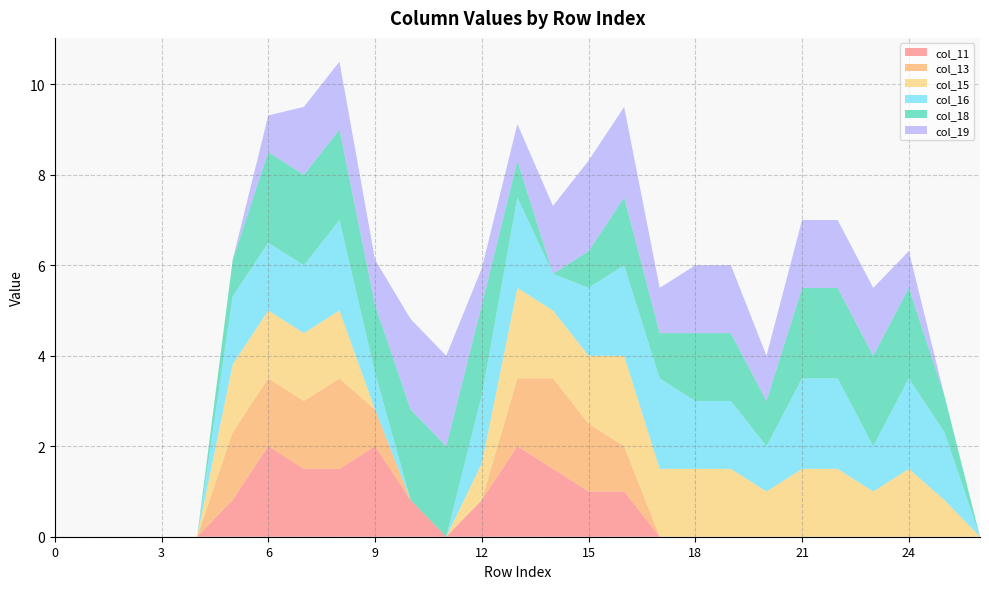

Reading right to left, list all the values displayed in this chart.

col_11: 26=0.0	25=0.0	24=0.0	23=0.0	22=0.0	21=0.0	20=0.0	19=0.0	18=0.0	17=0.0	16=1.0	15=1.0	14=1.5	13=2.0	12=0.8	11=0.0	10=0.8	9=2.0	8=1.5	7=1.5	6=2.0	5=0.8	4=0.0	3=0.0	2=0.0	1=0.0	0=0.0
col_13: 26=0.0	25=0.0	24=0.0	23=0.0	22=0.0	21=0.0	20=0.0	19=0.0	18=0.0	17=0.0	16=1.0	15=1.5	14=2.0	13=1.5	12=0.0	11=0.0	10=0.0	9=0.8	8=2.0	7=1.5	6=1.5	5=1.5	4=0.0	3=0.0	2=0.0	1=0.0	0=0.0
col_15: 26=0.0	25=0.8	24=1.5	23=1.0	22=1.5	21=1.5	20=1.0	19=1.5	18=1.5	17=1.5	16=2.0	15=1.5	14=1.5	13=2.0	12=0.8	11=0.0	10=0.0	9=0.0	8=1.5	7=1.5	6=1.5	5=1.5	4=0.0	3=0.0	2=0.0	1=0.0	0=0.0
col_16: 26=0.0	25=1.5	24=2.0	23=1.0	22=2.0	21=2.0	20=1.0	19=1.5	18=1.5	17=2.0	16=2.0	15=1.5	14=0.8	13=2.0	12=1.5	11=0.0	10=0.0	9=0.8	8=2.0	7=1.5	6=1.5	5=1.5	4=0.0	3=0.0	2=0.0	1=0.0	0=0.0
col_18: 26=0.0	25=0.8	24=2.0	23=2.0	22=2.0	21=2.0	20=1.0	19=1.5	18=1.5	17=1.0	16=1.5	15=0.8	14=0.0	13=0.8	12=2.0	11=2.0	10=2.0	9=1.5	8=2.0	7=2.0	6=2.0	5=0.8	4=0.0	3=0.0	2=0.0	1=0.0	0=0.0
col_19: 26=0.0	25=0.0	24=0.8	23=1.5	22=1.5	21=1.5	20=1.0	19=1.5	18=1.5	17=1.0	16=2.0	15=2.0	14=1.5	13=0.8	12=0.8	11=2.0	10=2.0	9=1.0	8=1.5	7=1.5	6=0.8	5=0.0	4=0.0	3=0.0	2=0.0	1=0.0	0=0.0